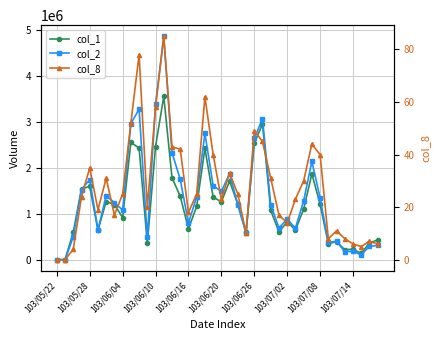

How many values in the col_8 series exceed 25?

17